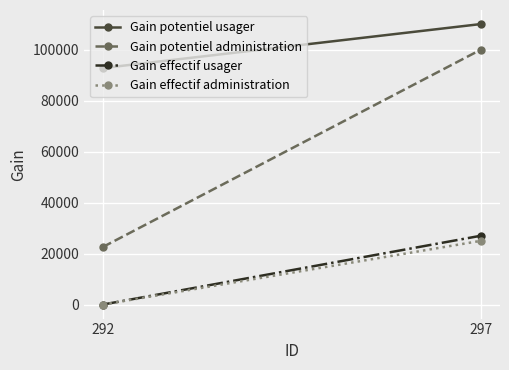

How many categories are shown in the chart?

2